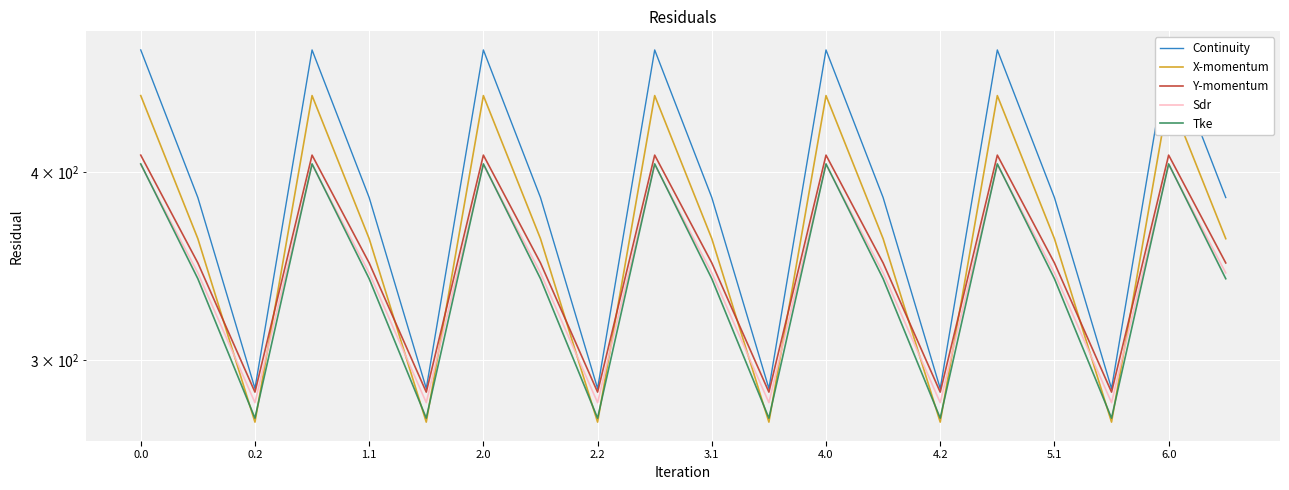

How many values in the Continuity series are below 384?

6